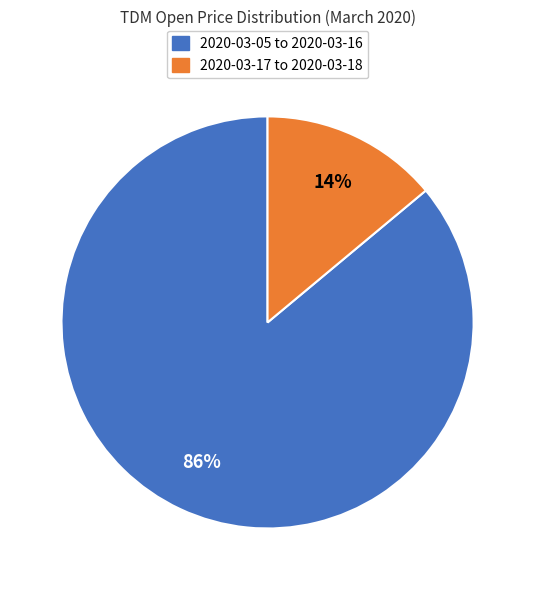

To the nearest percent, what is the difference between the largest and smallest slice percentages?

72%